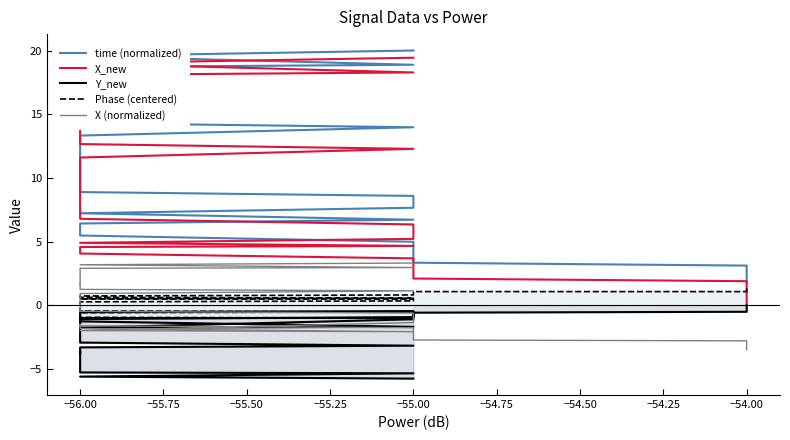

How many values in the X_new series exceed 9?

21